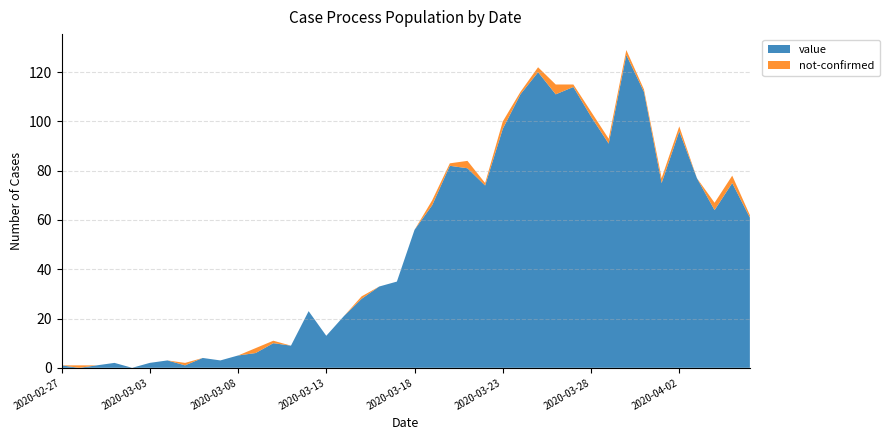

Reading left to right, list all the values displayed in this chart.

value: 1	0	1	2	0	2	3	1	4	3	5	6	10	9	23	13	21	28	33	35	56	66	82	81	74	97	111	120	111	114	102	91	127	112	75	96	77	64	75	61
not-confirmed: 0	1	0	0	0	0	0	1	0	0	0	2	1	0	0	0	0	1	0	0	0	2	1	3	1	3	1	2	4	1	2	2	2	1	2	2	0	3	3	1